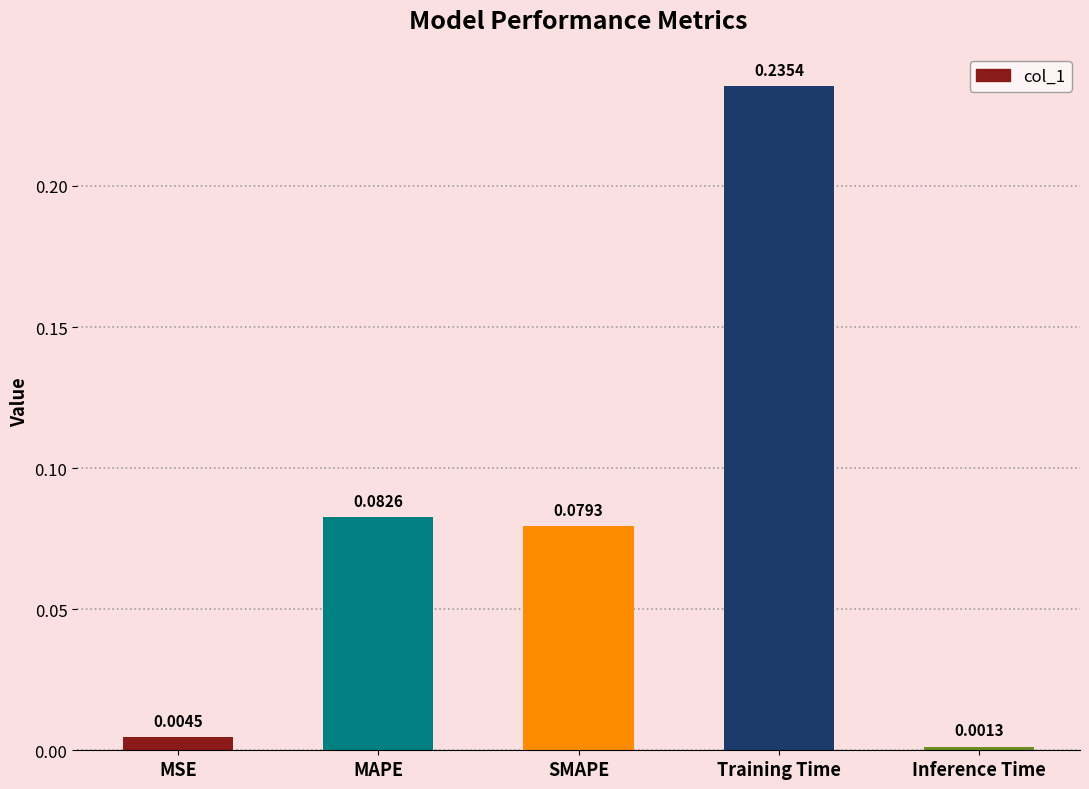

Where is the data nearest to the value 0?

Inference Time